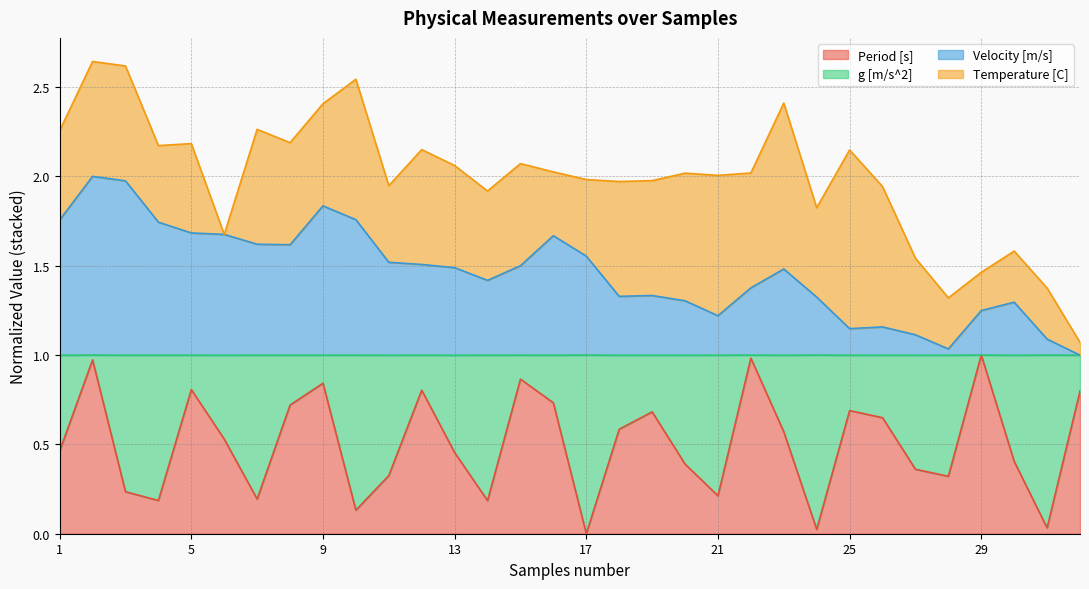

Which series has the widest spread of values?

Velocity [m/s]